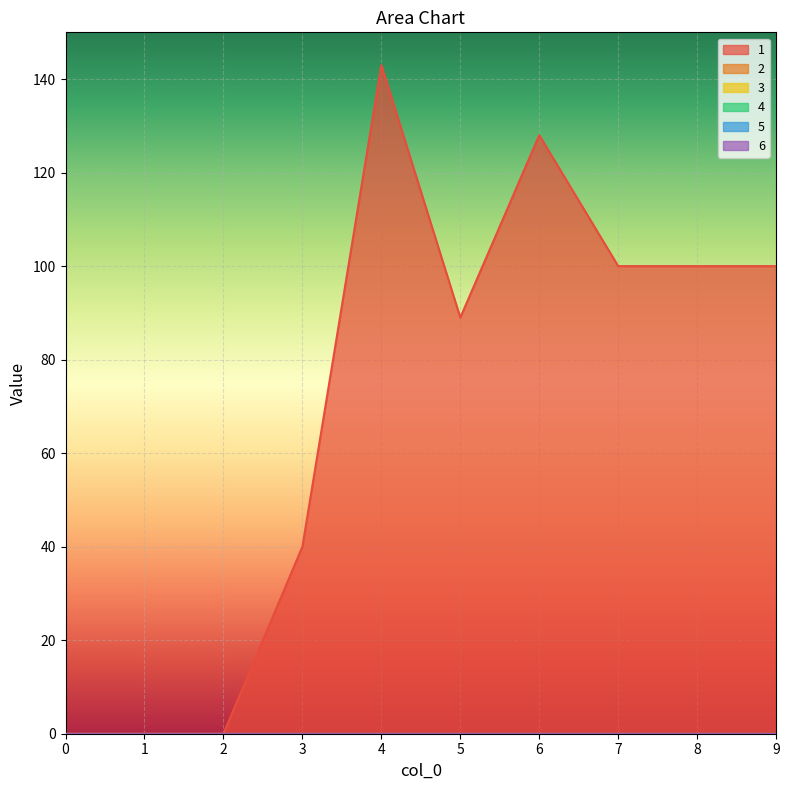

At which category is the sum across all series the highest?

4